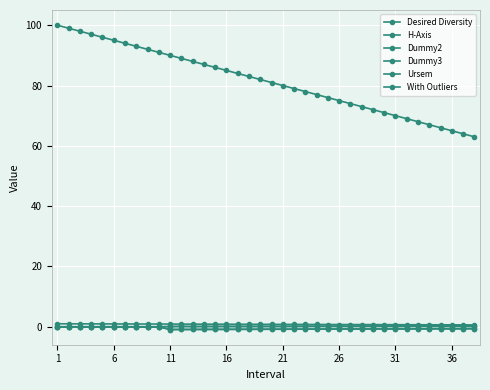

Is this an area chart (filled region under the line)?

No